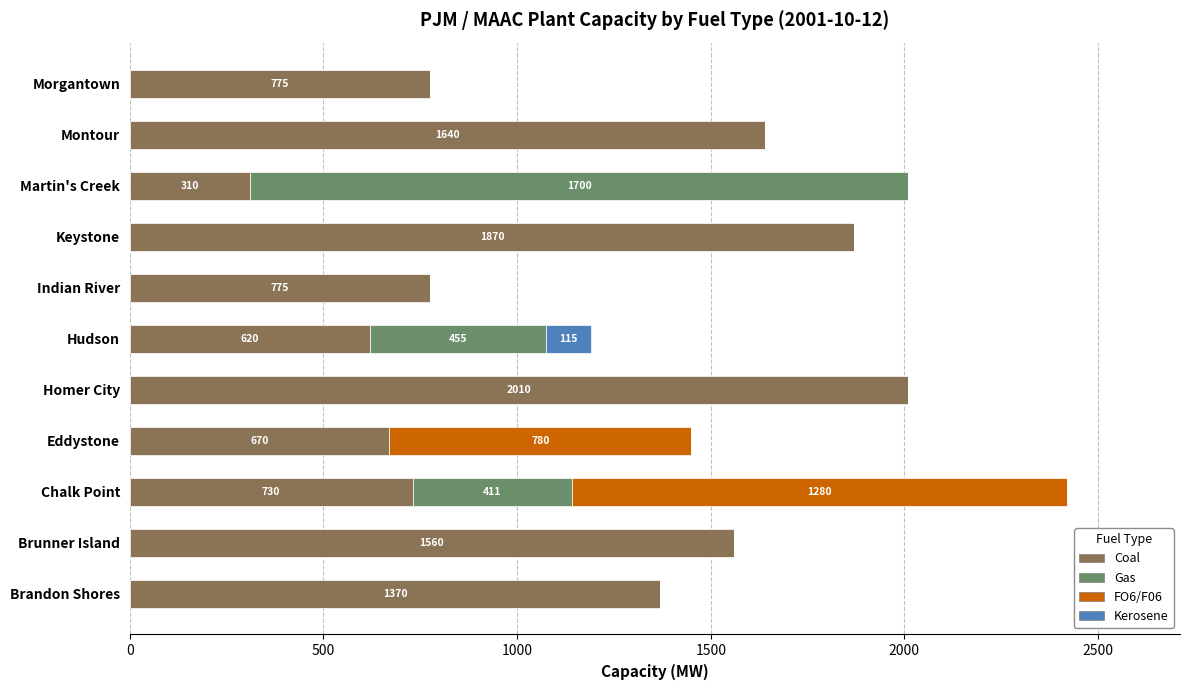

What is the total value across all series at Martin's Creek?

2010